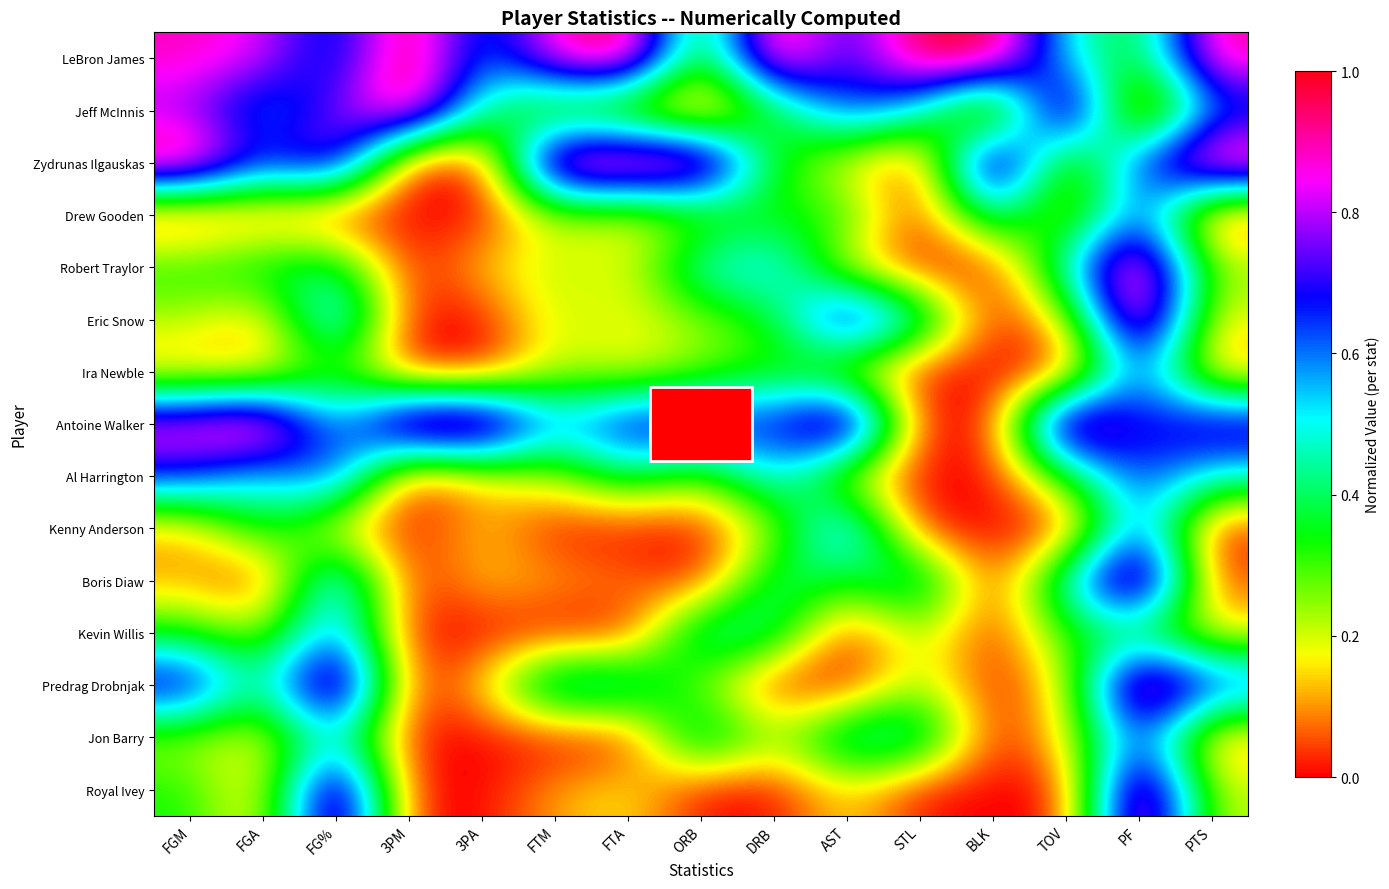

Rank the series at FTA from lowest to highest value.

Kenny Anderson, Kevin Willis, Jon Barry, Boris Diaw, Jeff McInnis, Drew Gooden, Robert Traylor, Eric Snow, Ira Newble, Royal Ivey, Al Harrington, Predrag Drobnjak, Antoine Walker, LeBron James, Zydrunas Ilgauskas